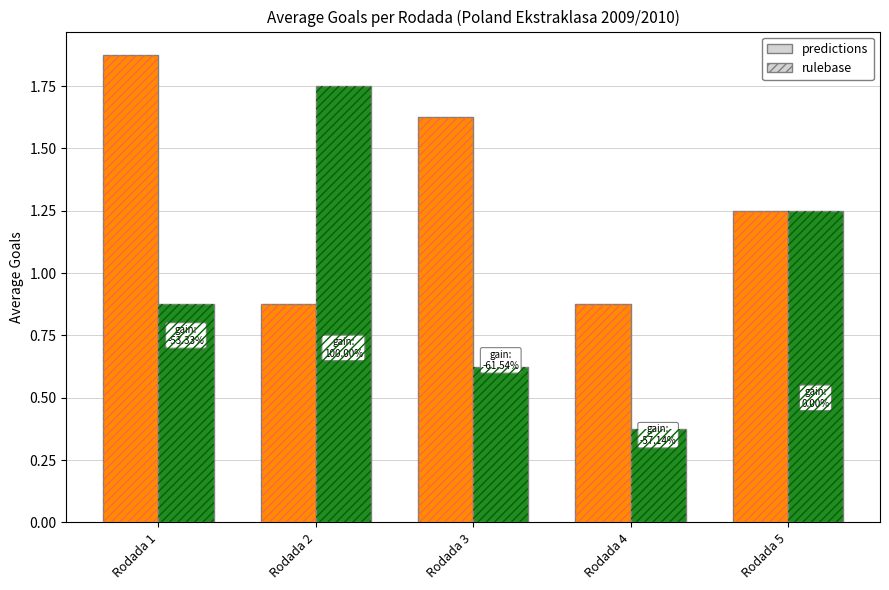

How many bars are there in total?

10